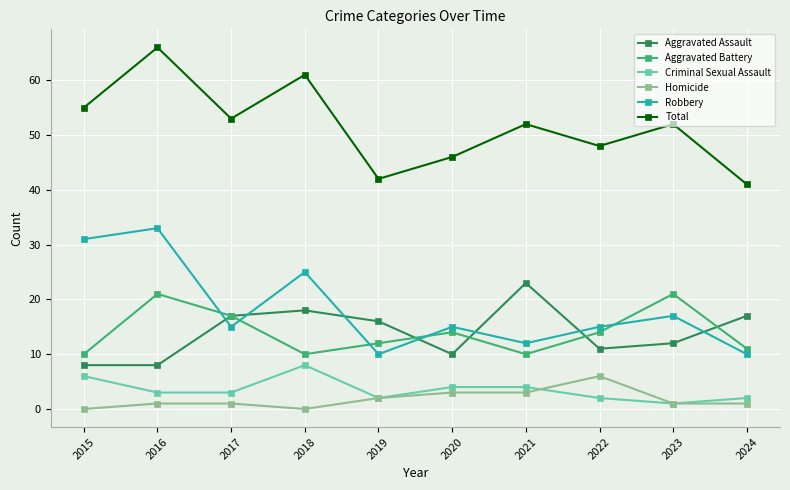

What is the total value across all series at 2016?

132